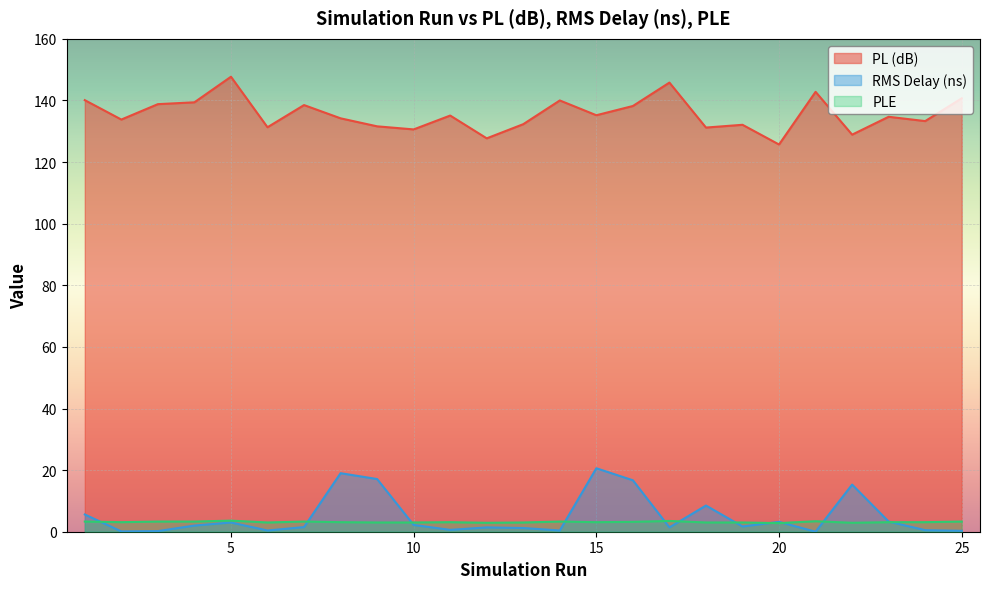

At which category does the chart reach its peak across all series?

5